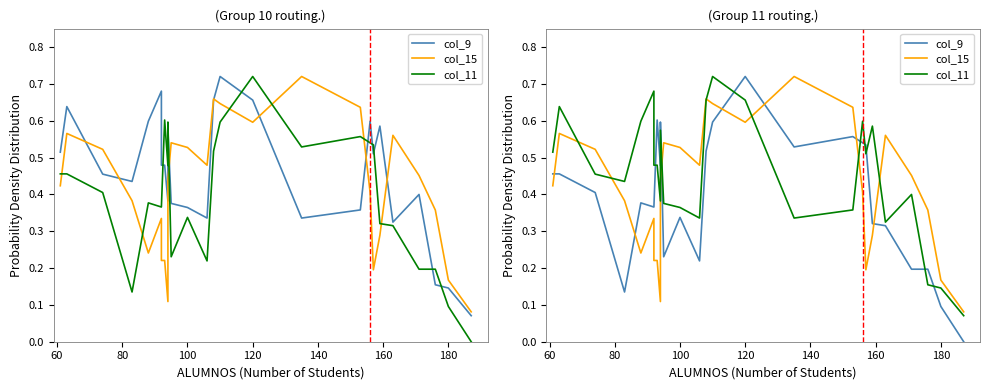

The value of col_11 at 13 is 1.0. True or false?

False